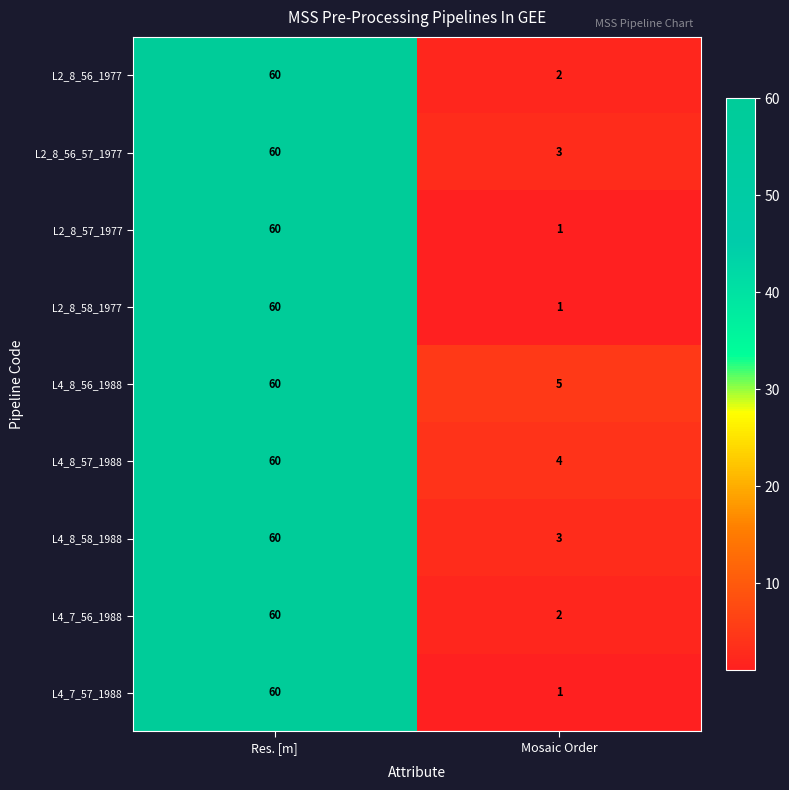

The value of L4_8_56_1988 at Res. [m] is 60. True or false?

True